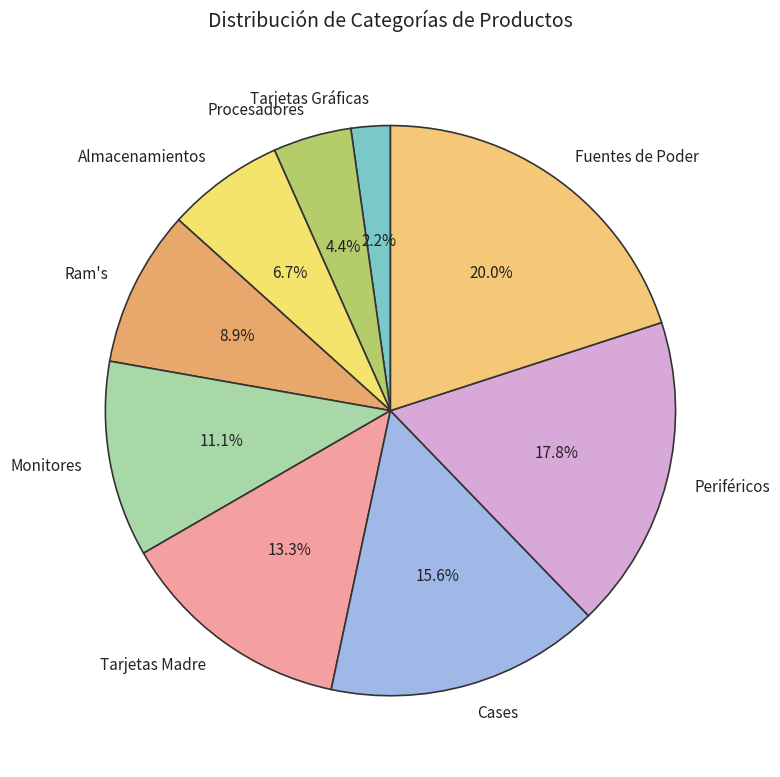

Is there a majority slice in this chart?

No